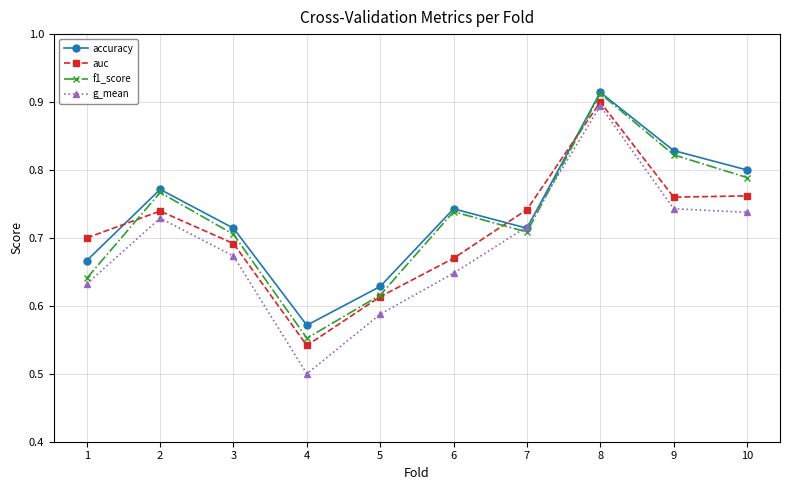

What is the difference between the second highest and second lowest values in the g_mean series?

0.2